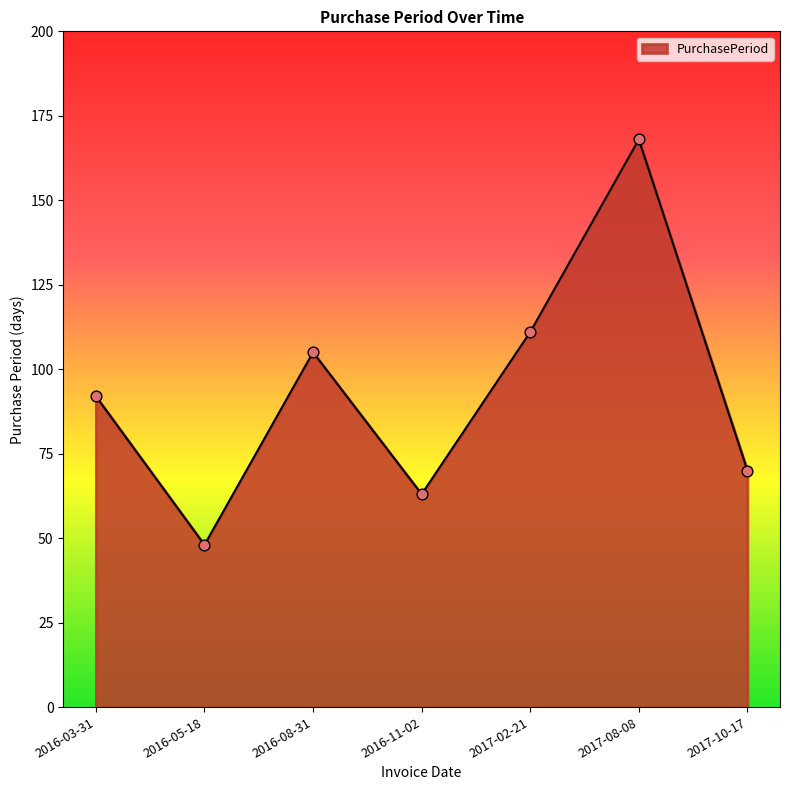

Which has a higher value, 2017-08-08 or 2017-10-17?

2017-08-08